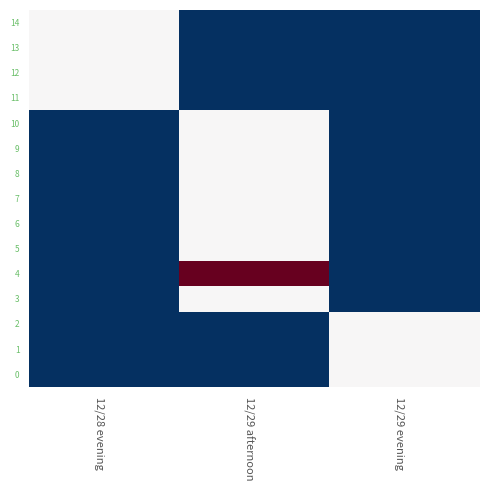

What is the total value across all series at 12/28 evening?

4